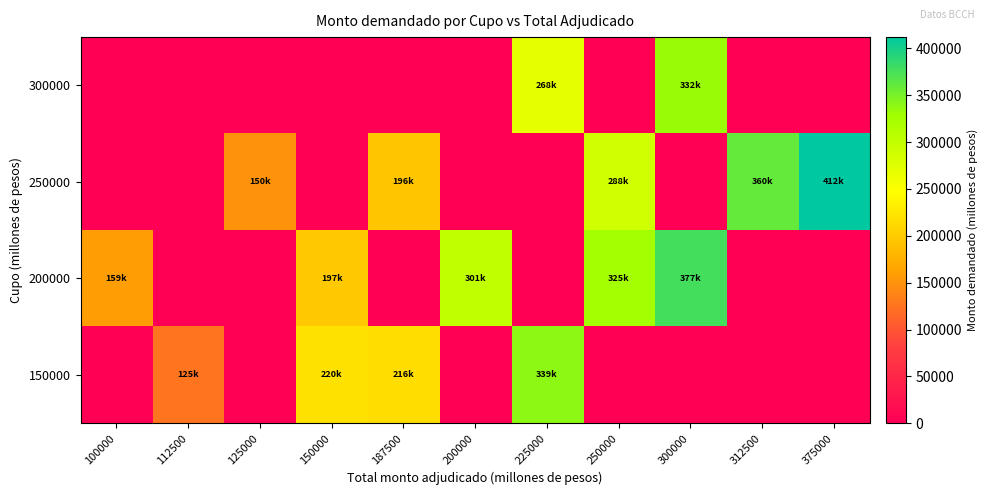

Between 300000 and 125000, which is larger?

300000